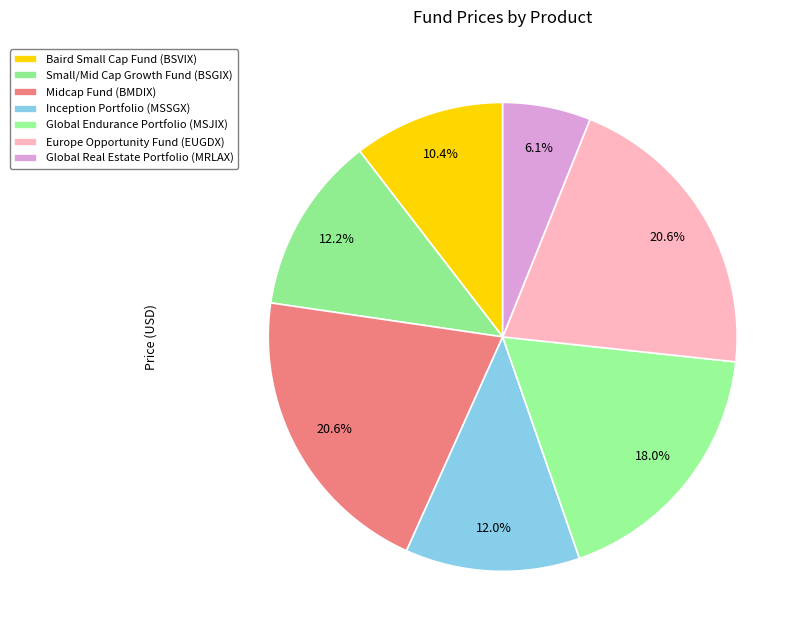

Count the number of slices in the pie.

7